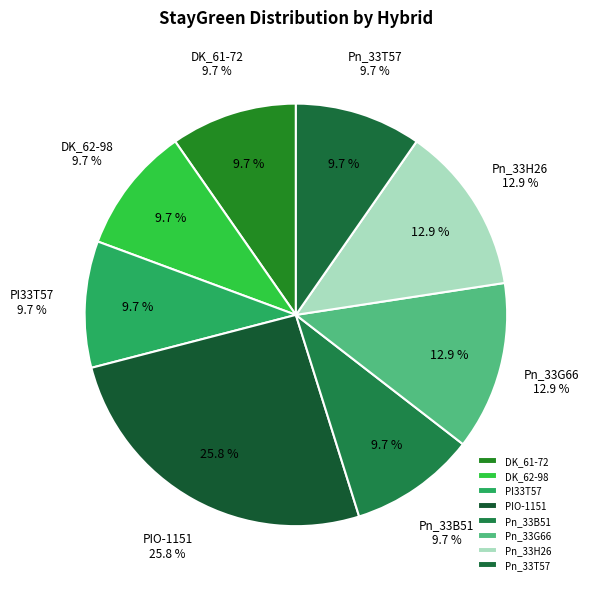

Is the sum of PI33T57 and Pn_33B51 greater than half?

No